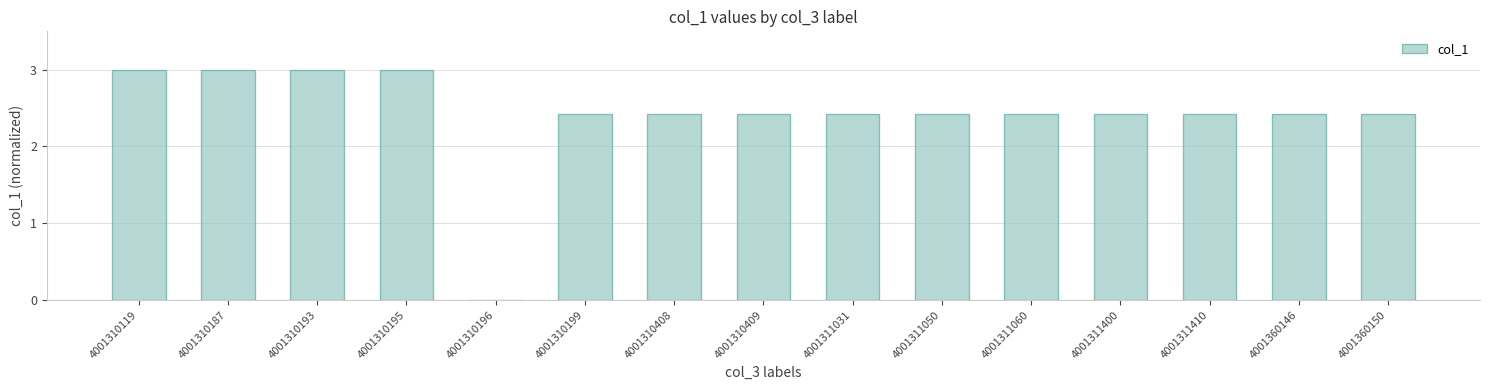

Is it true that the value at 4001311031 is 3.6?

False